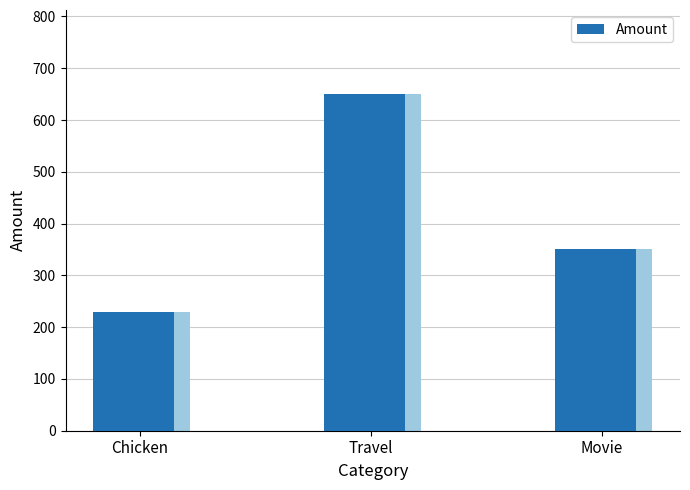

True or false: the data shows 230 at Chicken.

True